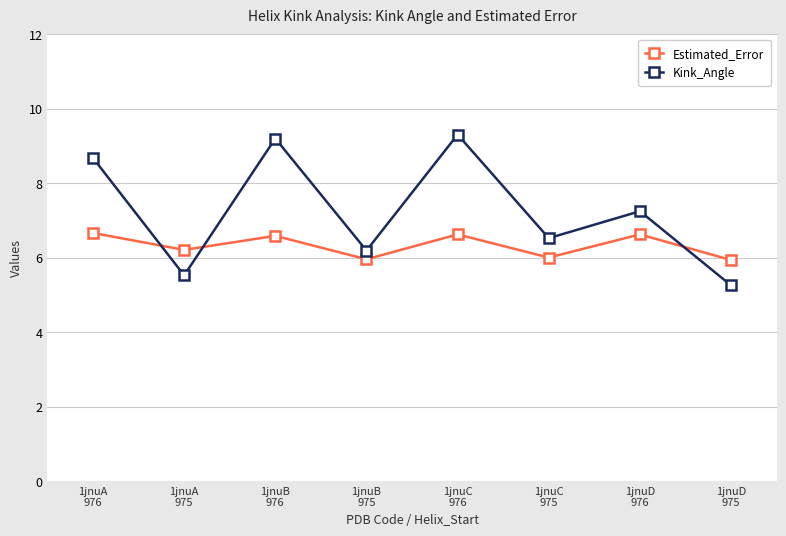

What is the maximum value shown in the chart?

9.3